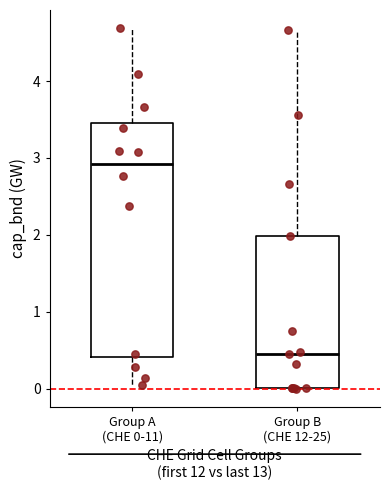

Reading left to right, read every box against the y-axis: the position of its median line, the range the box covers, and the ends of its whiskers. The values are not printed on the chart, so give them approximately, as read against the axis.

Group A (CHE 0-11): median 2.9, box 0.4 to 3.5, whiskers 0.0 to 4.7
Group B (CHE 12-25): median 0.4, box 0.0 to 2.0, whiskers 0.0 to 4.7